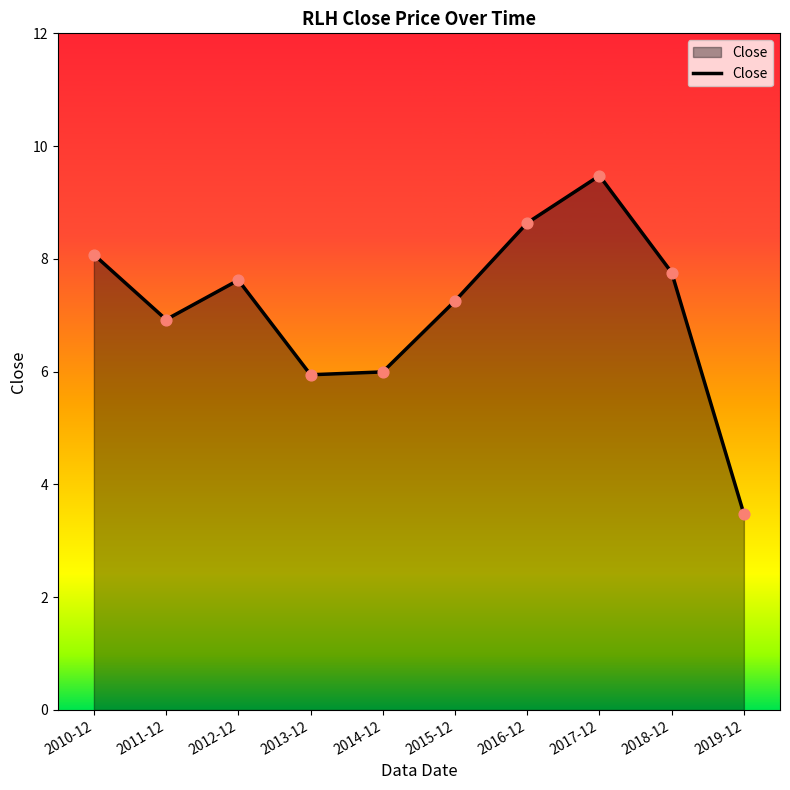

What is the ratio of the value at 2018-12 to the value at 2016-12?

0.9